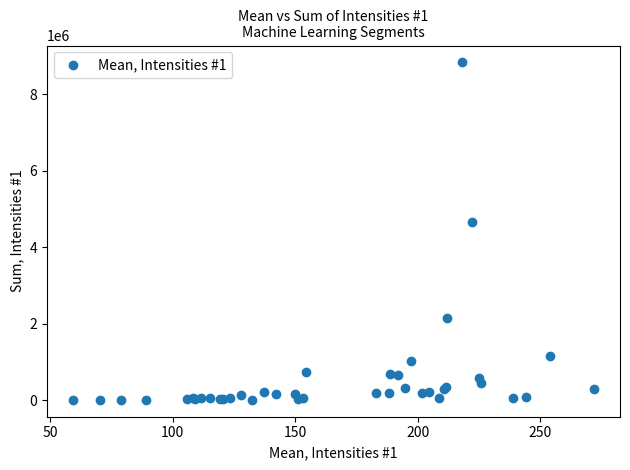

What Y value in the scatter plot is closest to 4416622?

4657622